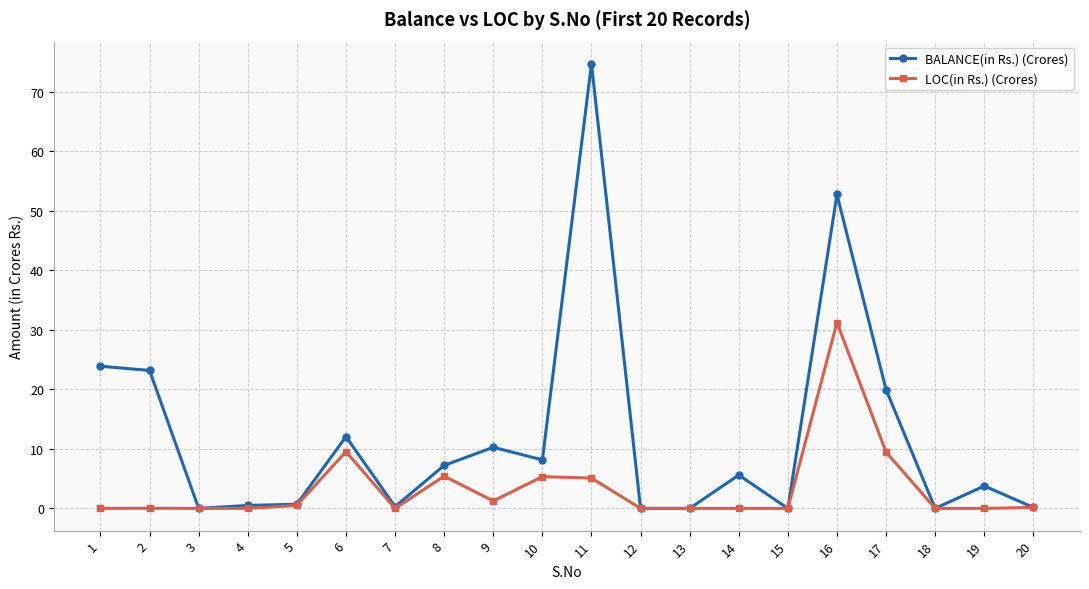

What is the difference between the maximum and minimum values in the BALANCE(in Rs.) (Crores) series?

74.7